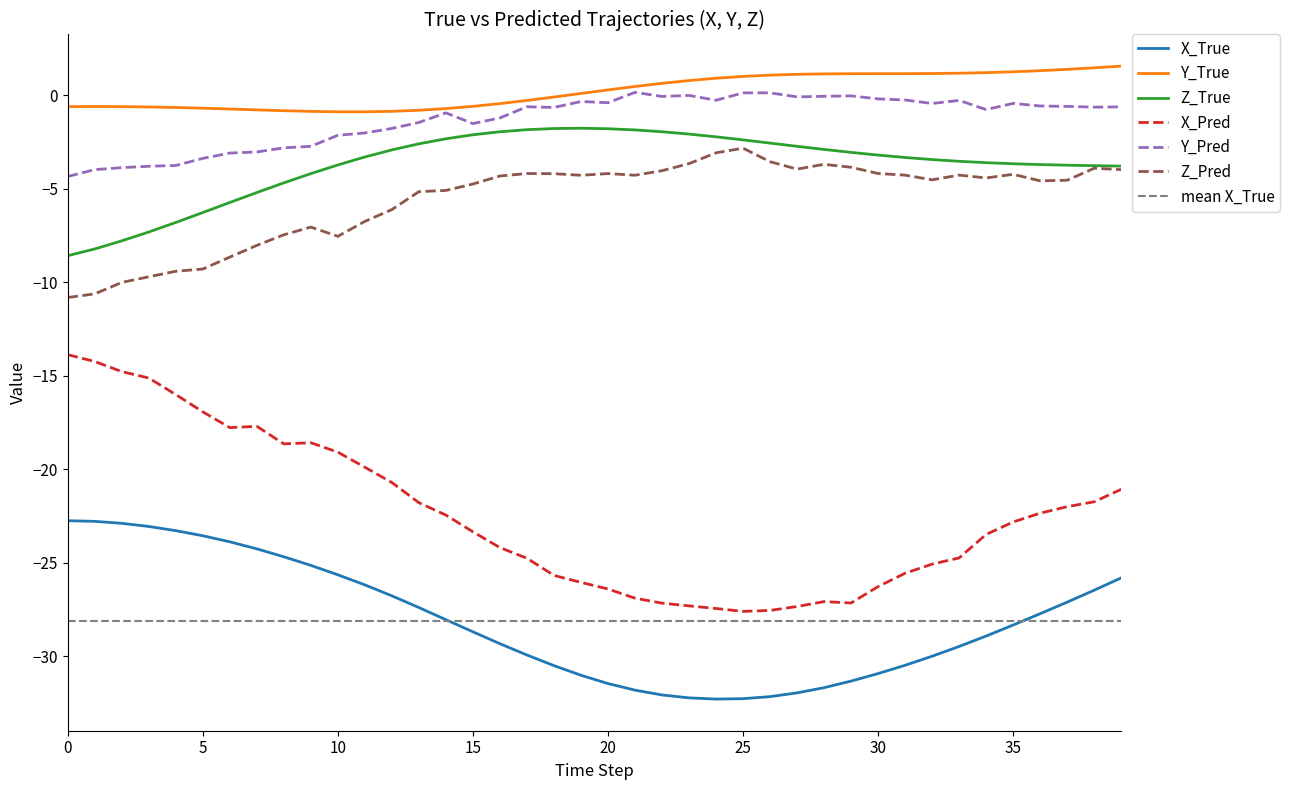

At how many categories does at least one series exceed -6?

40